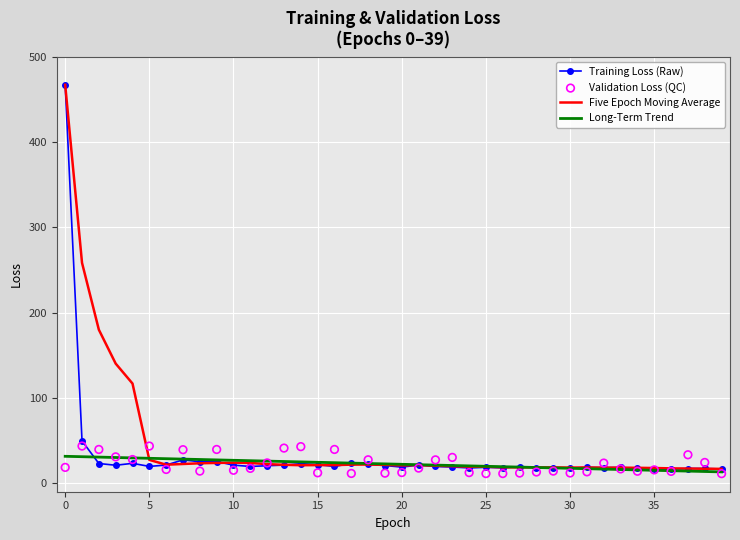

At how many categories does at least one series exceed 352?

1